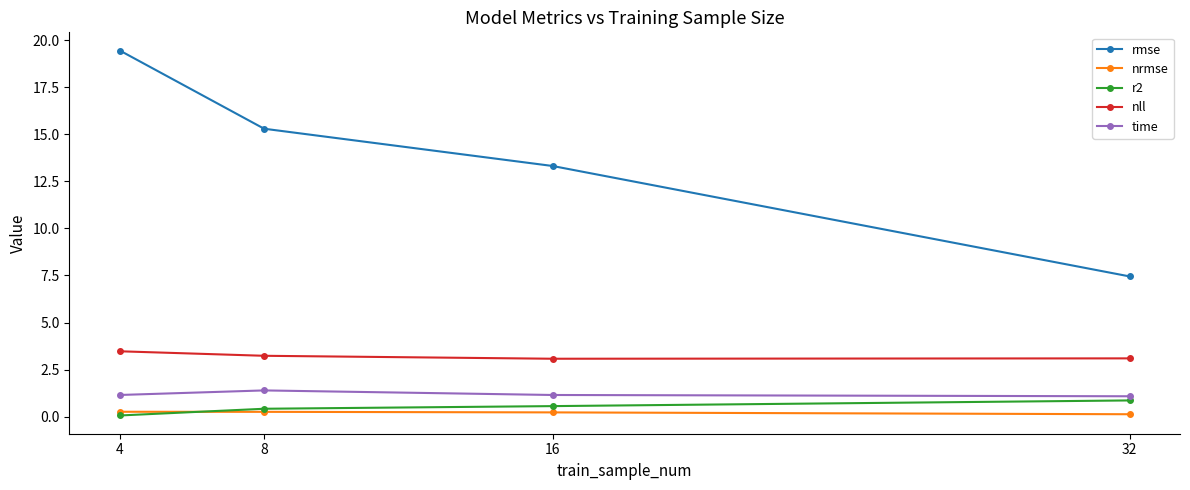

Between 8 and 32, which series saw the biggest shift?

rmse